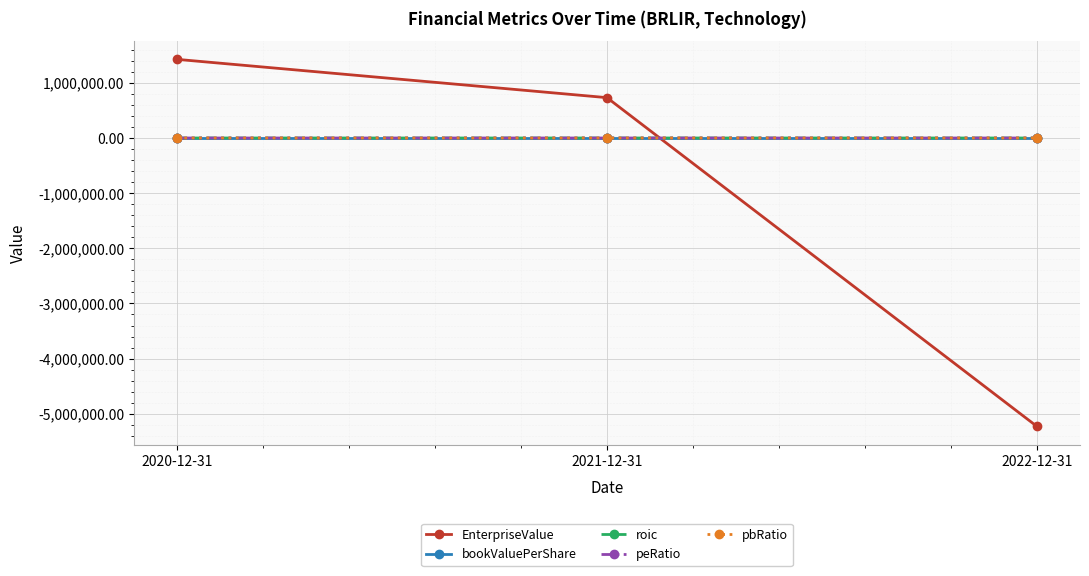

What is the total value across all series at 2021-12-31?

731631.2